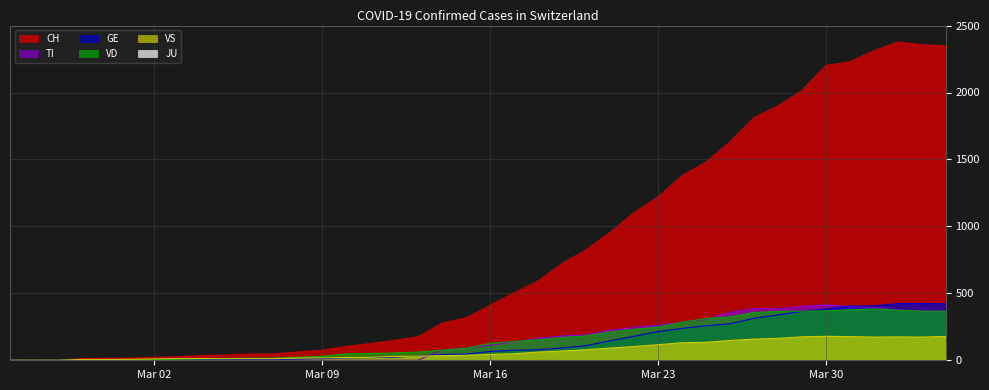

What is the highest value of the TI series?

415